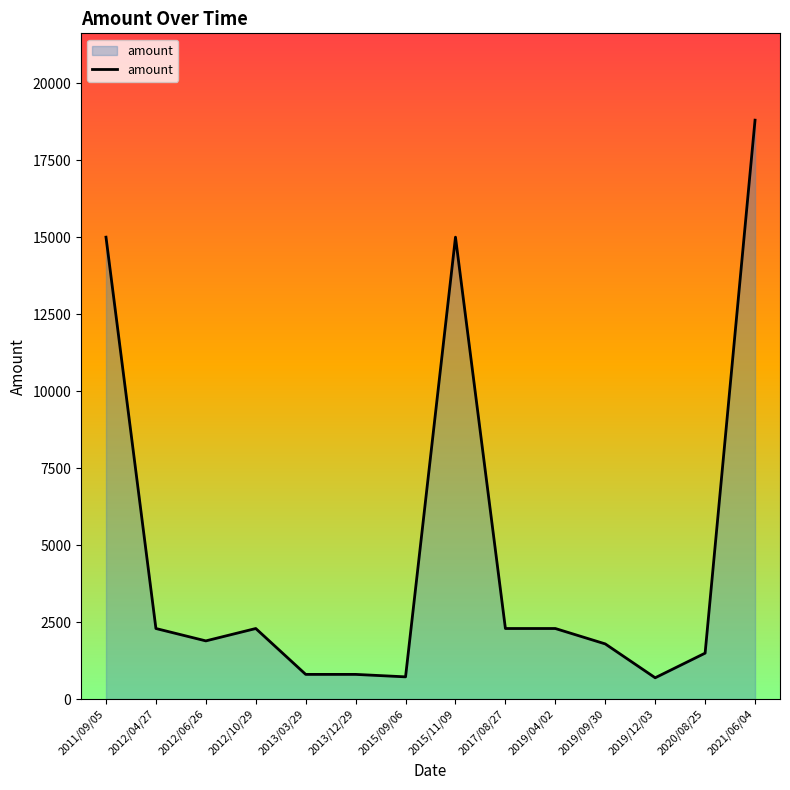

What is the difference between the maximum and minimum values?

18110